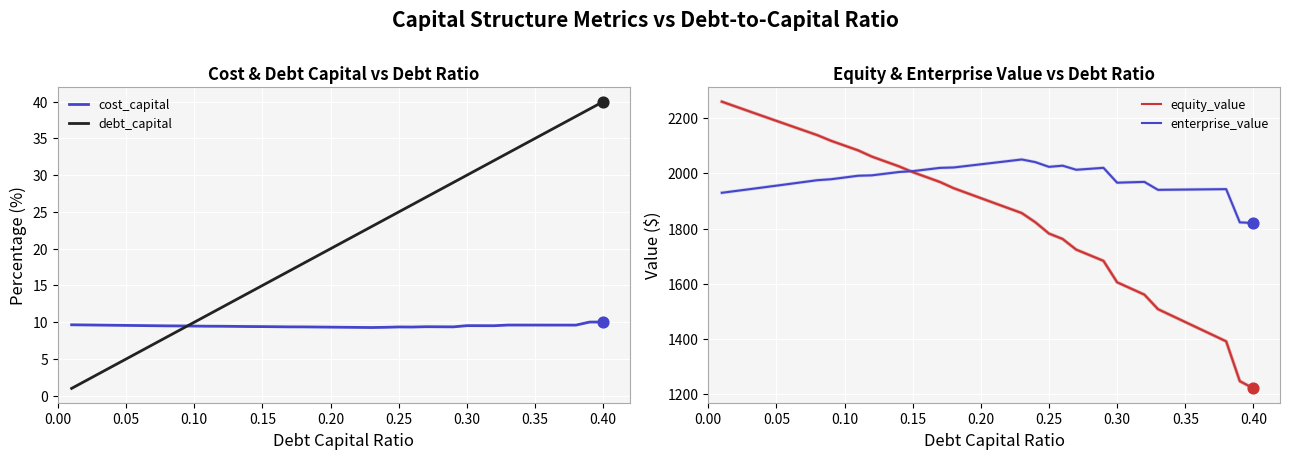

Which series reaches the maximum Y coordinate?

equity_value